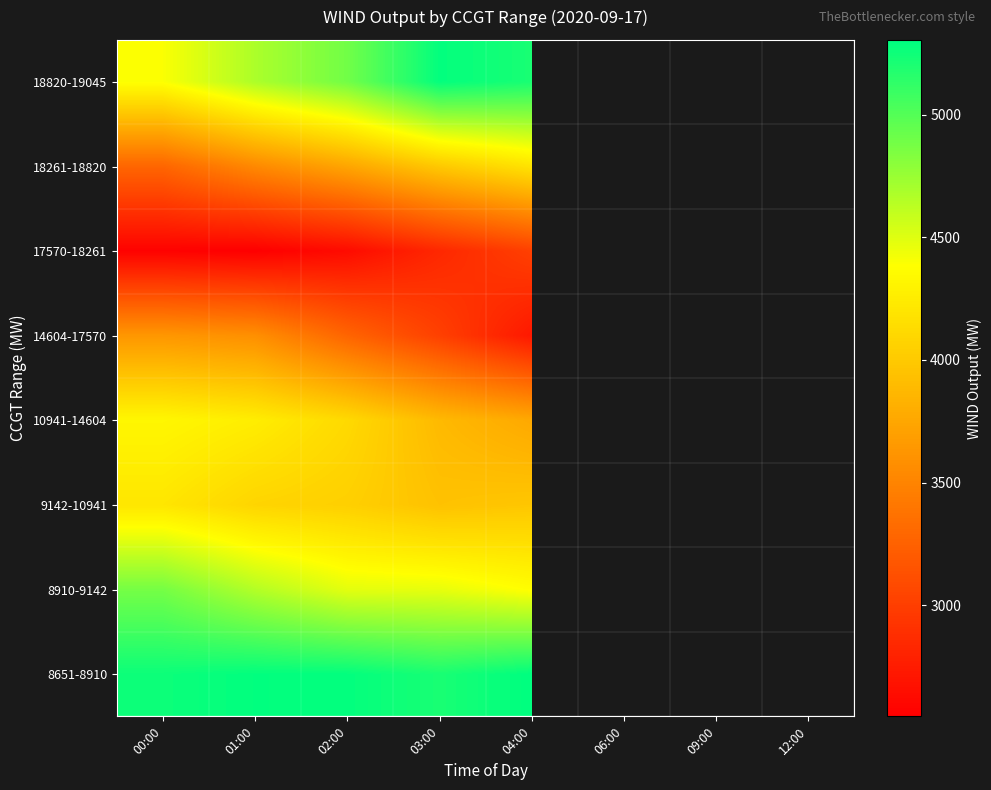

At how many categories does at least one series exceed 5136?

5